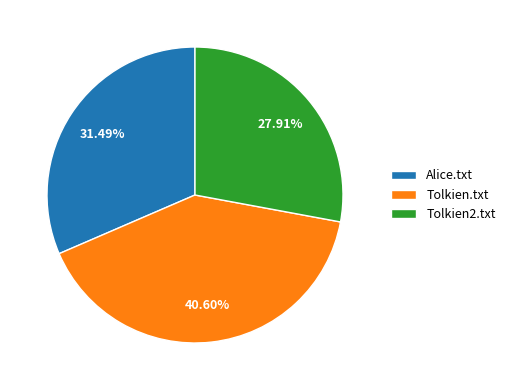

To the nearest percent, what percentage of the pie is Tolkien.txt?

41%